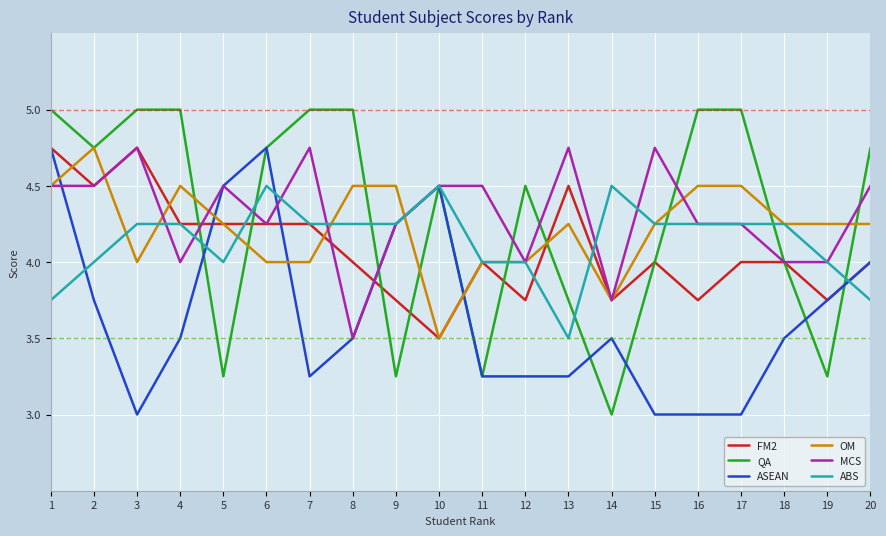

The value of FM2 at 17 is 2.3. True or false?

False